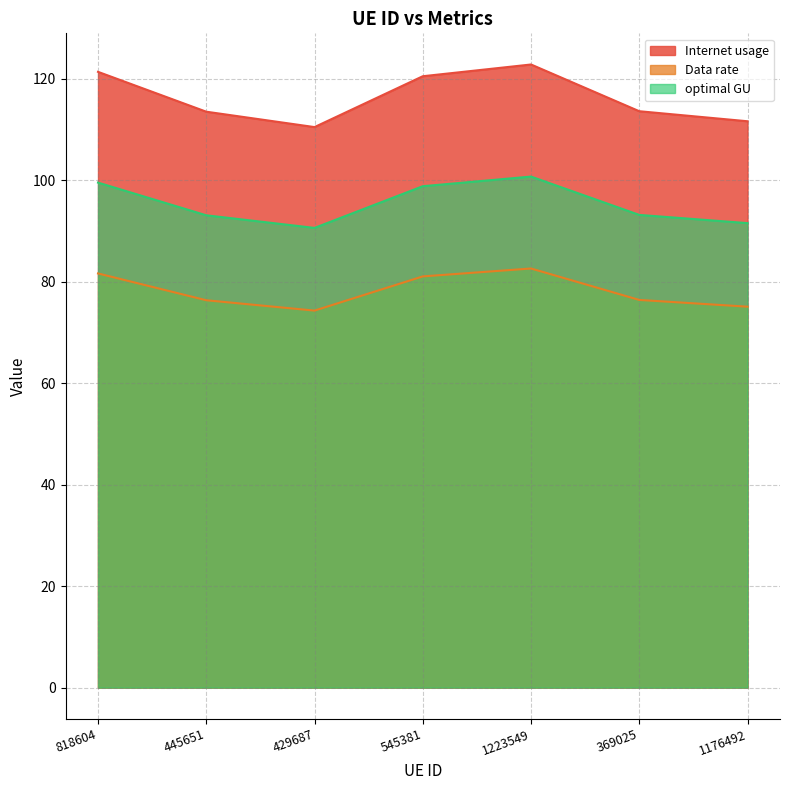

What is the approximate value of Internet usage at 1223549?

122.8